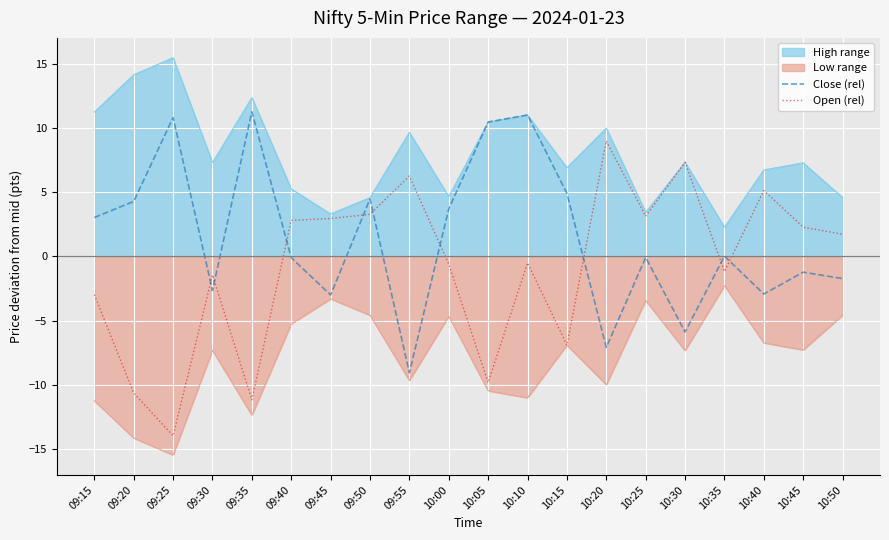

In Open (rel), how many points are higher than both neighbors (excluding endpoints)?

6